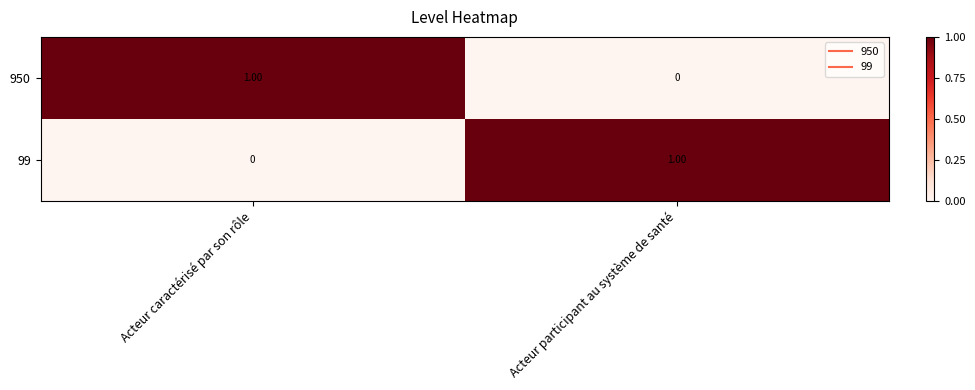

At which label does 950 reach its peak?

Acteur caractérisé par son rôle